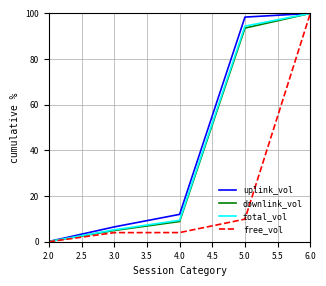

At which label is free_vol closest to 50?

5.0